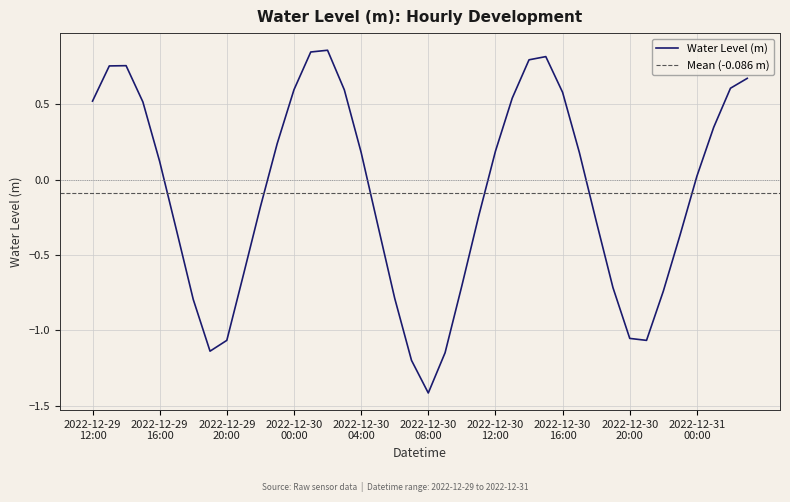

What is the sum of the values at 2022-12-30 14:00 and 2022-12-30 09:00?

-0.4